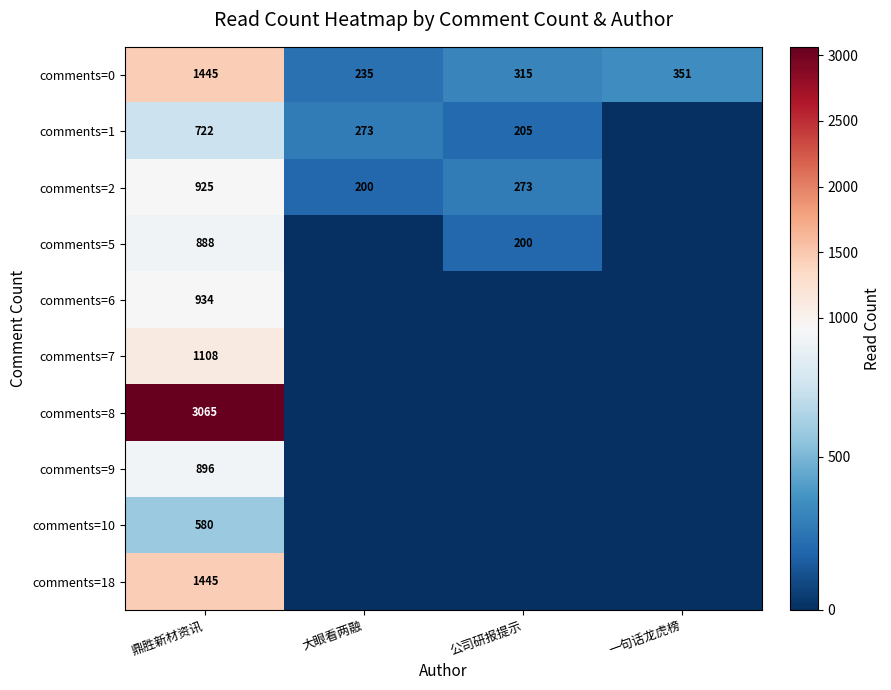

The value of comments=0 at 大眼看两融 is 57. True or false?

False